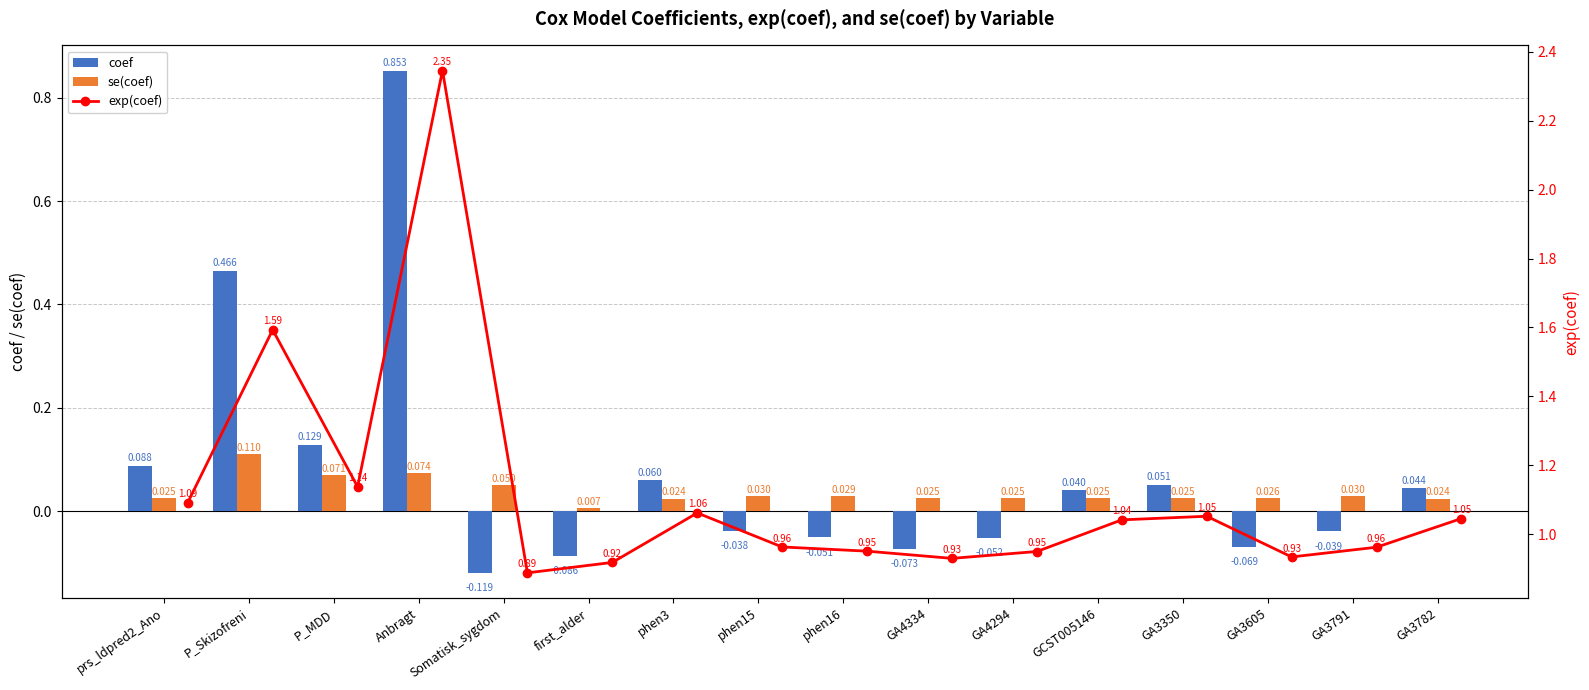

How many data points in coef are less than 0?

8